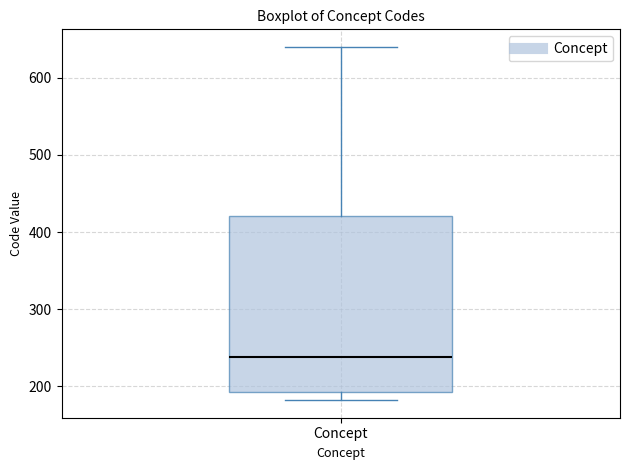

Transcribe this box plot: give where the median line is, the range the box spans, and where the two whiskers end, as read against the y-axis. The values are not printed on the chart, so give them approximately, as read against the axis.

median 240, box 190 to 420, whiskers 180 to 640